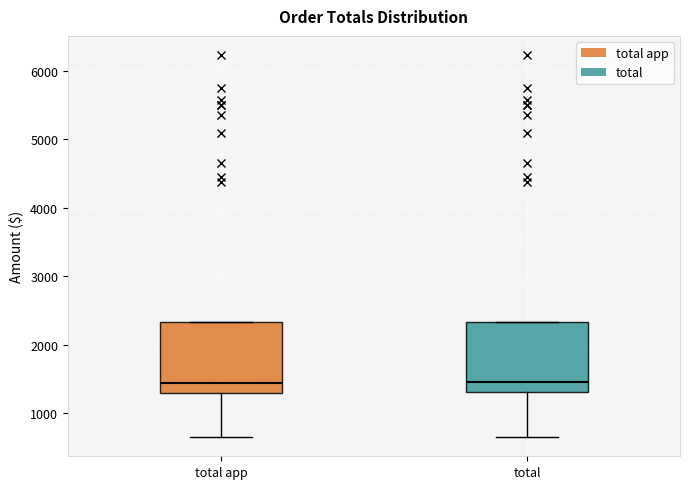

Where does the median line of the box for total app sit on the y-axis? The values are not printed on the chart, so give them approximately, as read against the axis.

1400